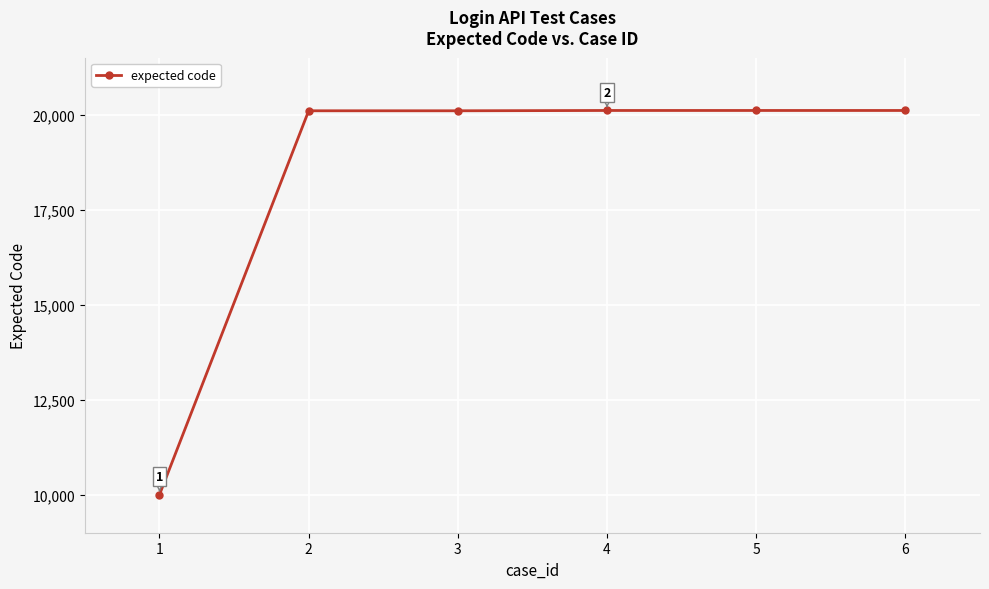

What is the difference between the second highest and minimum values?

10110